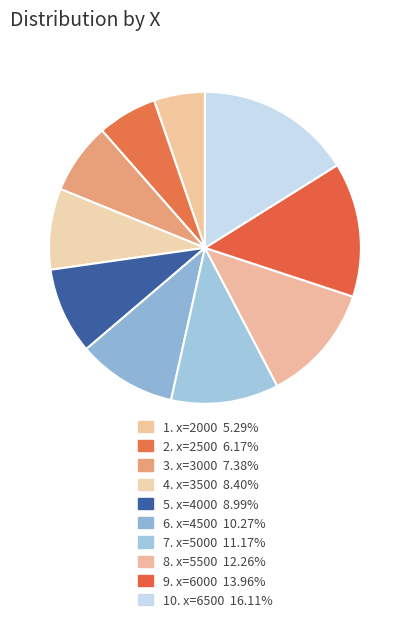

Rank the categories by value from lowest to highest.

2000, 2500, 3000, 3500, 4000, 4500, 5000, 5500, 6000, 6500